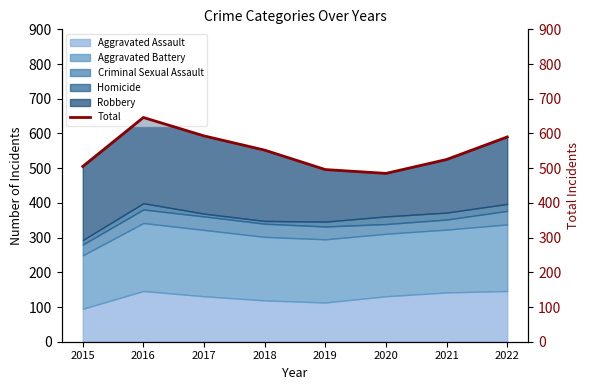

What is the difference between the values at 2016 and 2019?

150